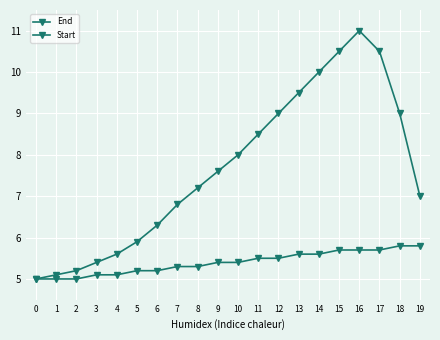

What is the difference between the maximum and minimum values in the End series?

6.0